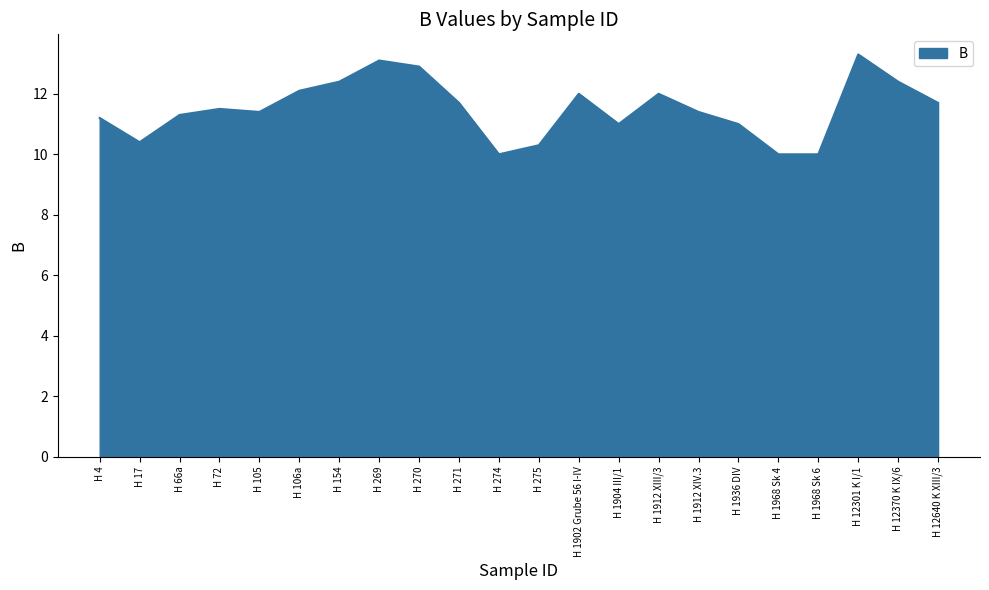

What is the average value?

11.5